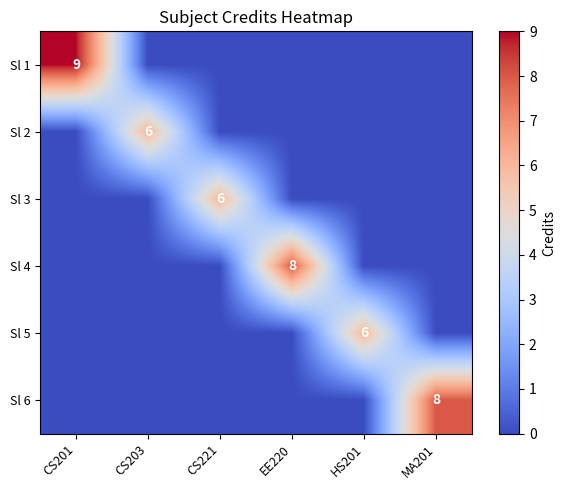

The value of Sl 3 at CS221 is 6. True or false?

True